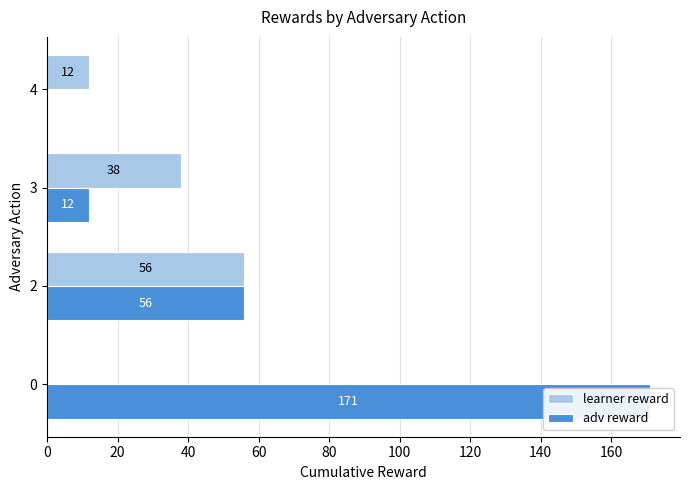

Is it true that adv reward equals 87 at 2?

False